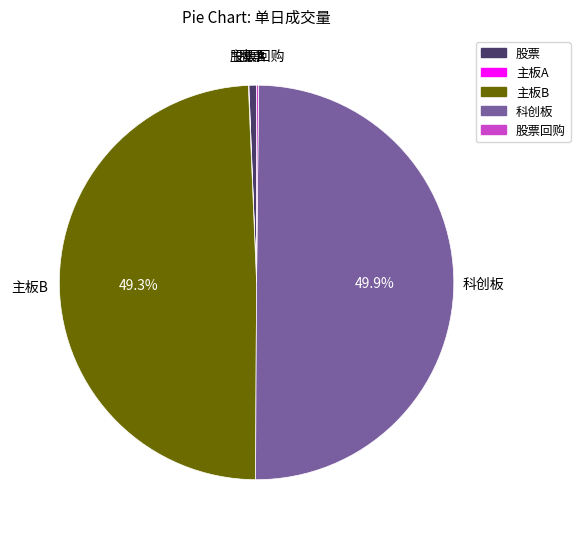

Which category has the biggest portion of the pie?

科创板